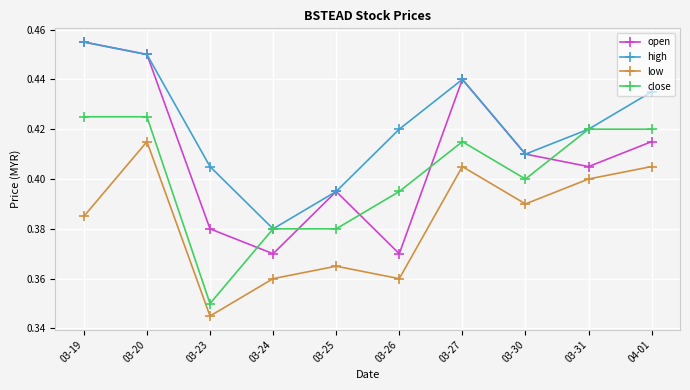

Is it true that open equals 0.4 at 03-30?

True